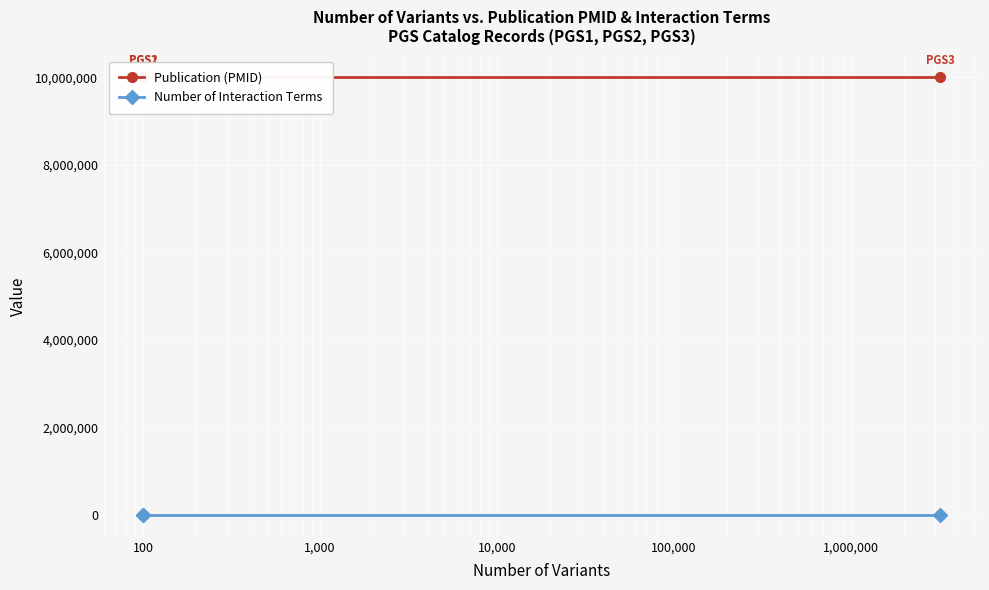

What is the difference between the highest and lowest values at 100?

10000002